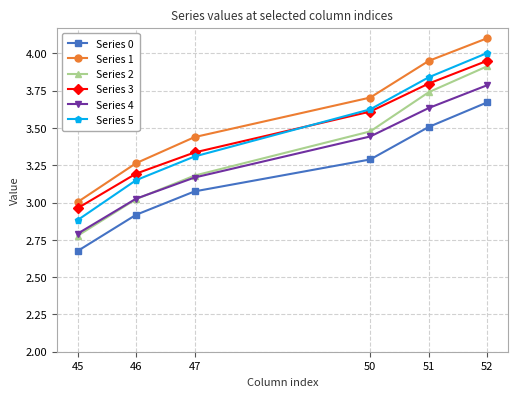

At which label does Series 1 reach its minimum?

45